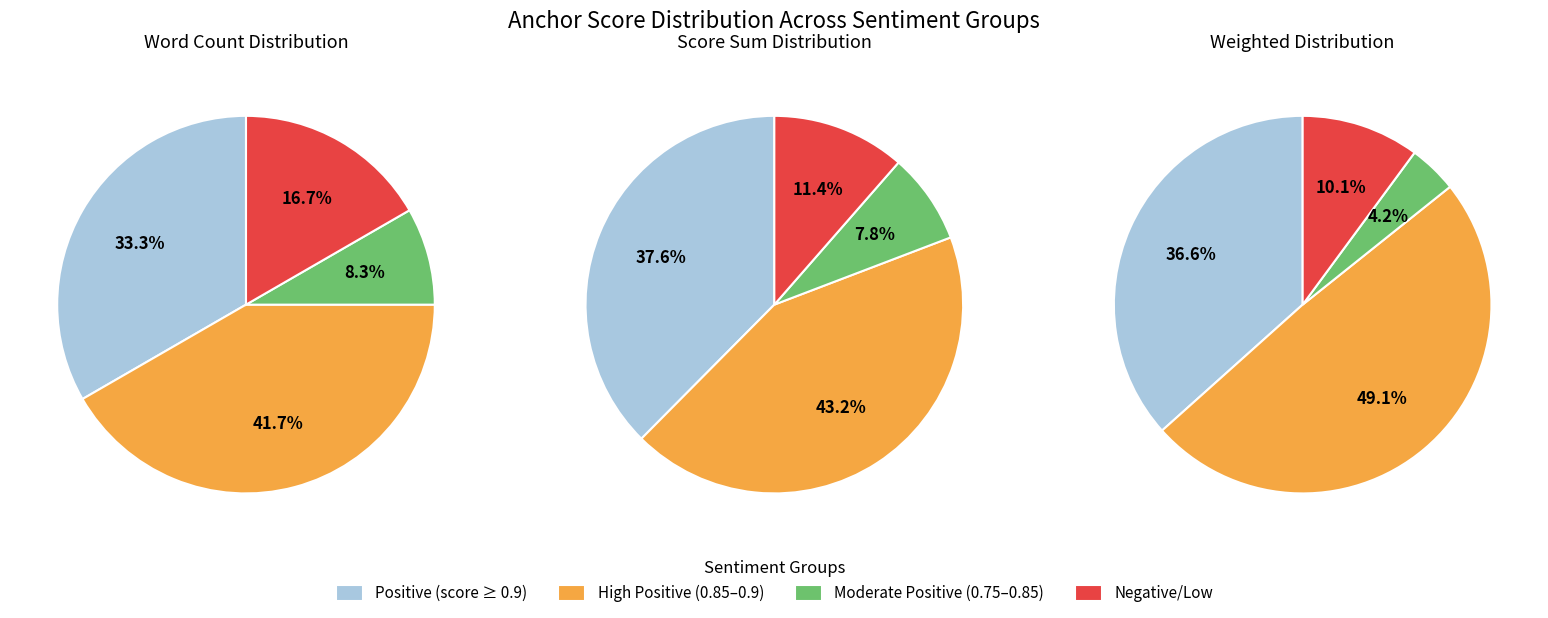

The pleased slice represents 8% of the pie. True or false?

True